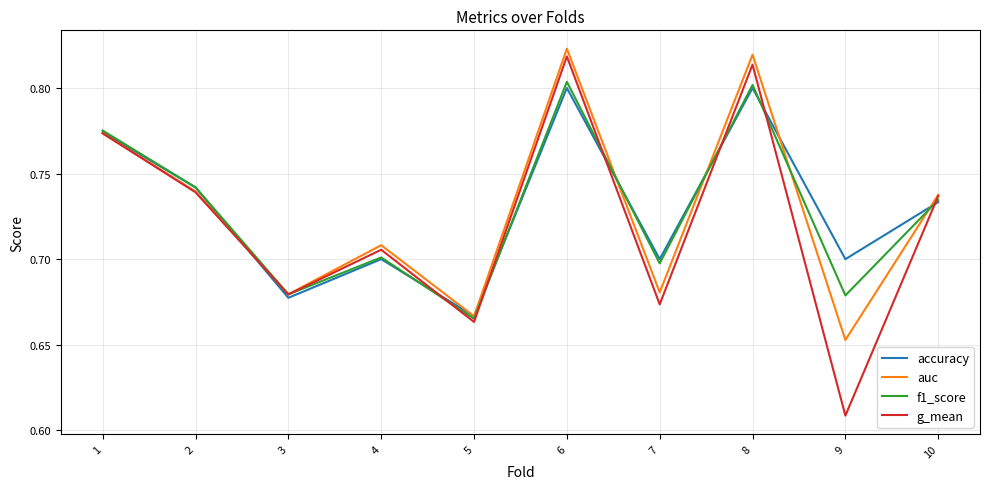

How many distinct data groups are displayed?

4